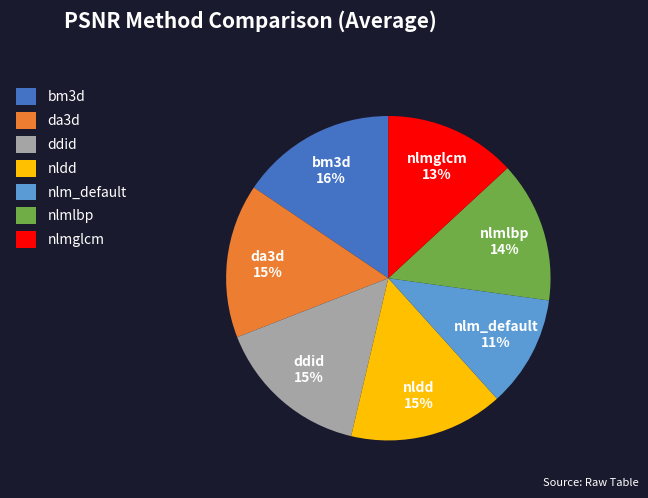

Approximately how many times larger is the value at da3d compared to nldd?

1.0